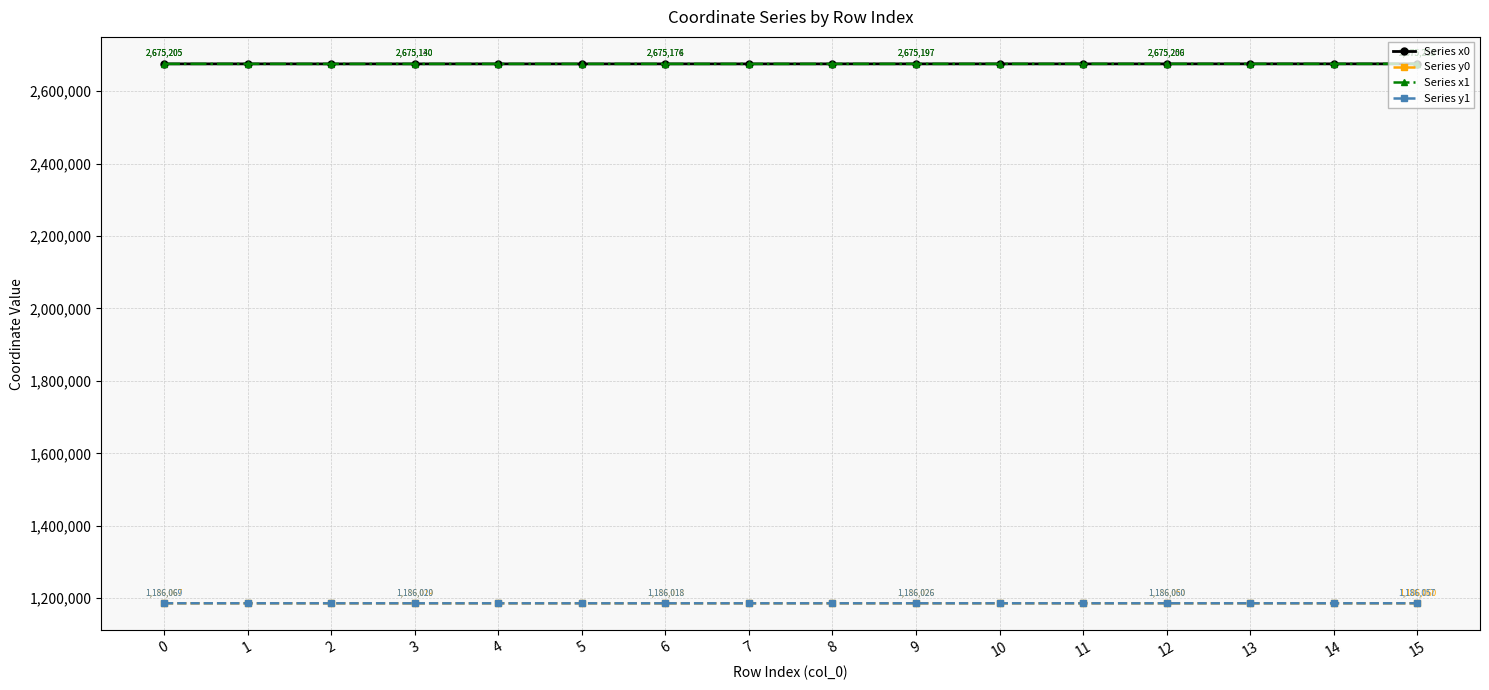

What is the highest value of the Series x1 series?

2675261.2